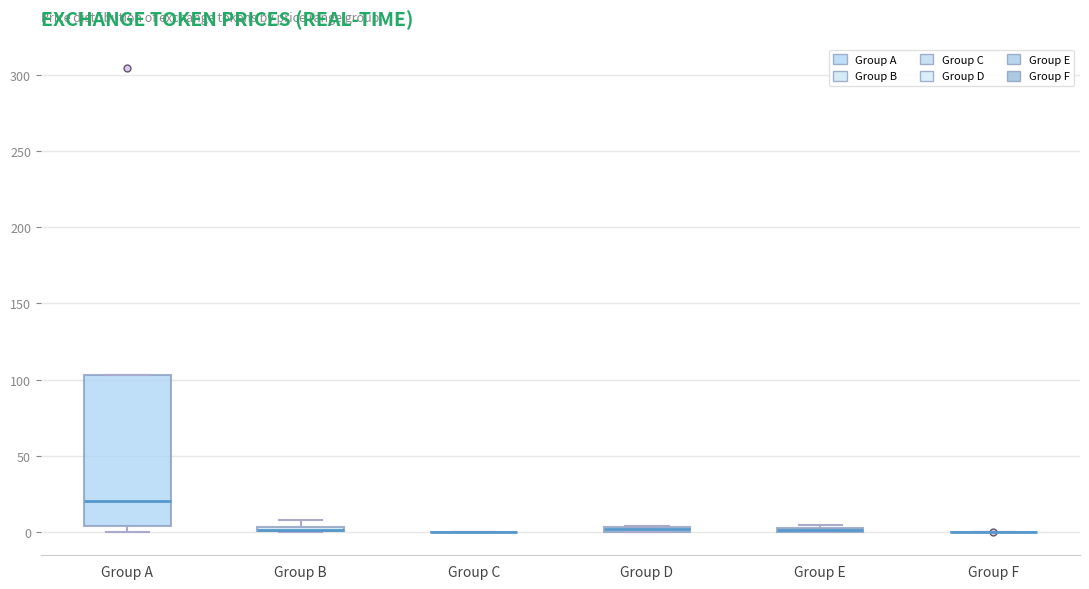

Which box is the tallest, from its lower edge to its upper edge?

Group A